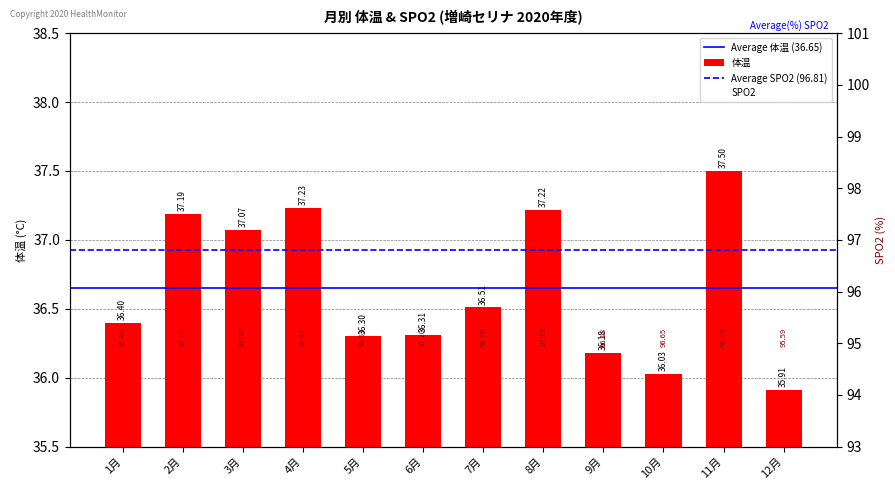

What is the total value across all series at 11月?

133.9